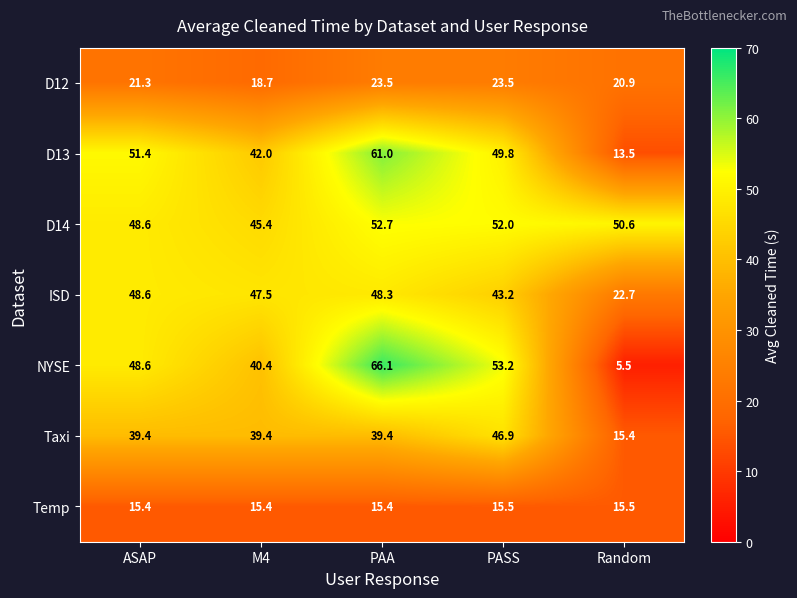

At which label does D12 first exceed 21?

ASAP